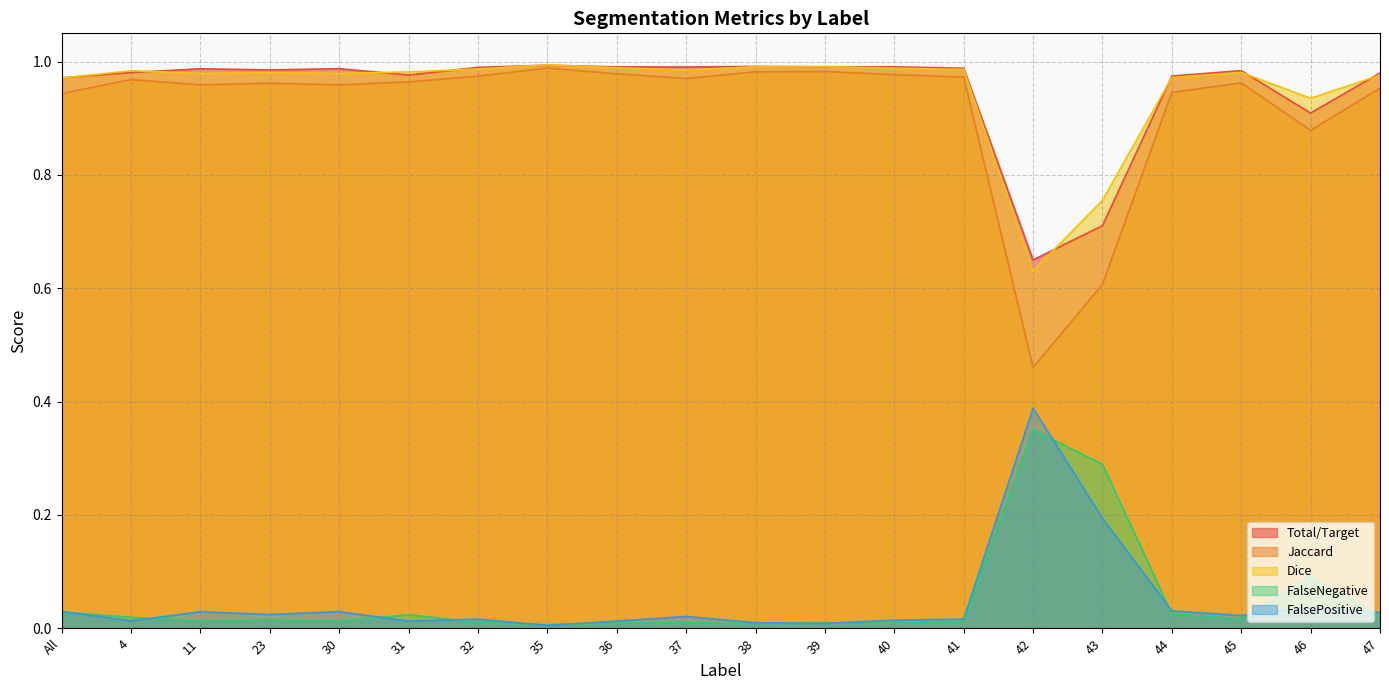

What is the label of the 1st point from the left?

All